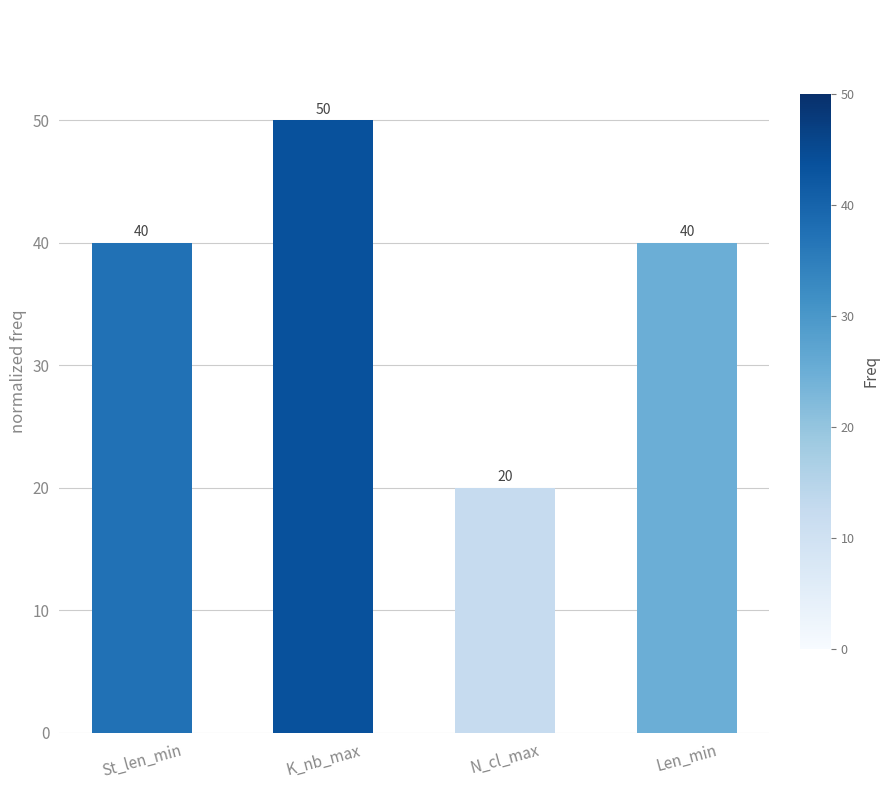

What is the label of the 2nd bar from the left?

K_nb_max